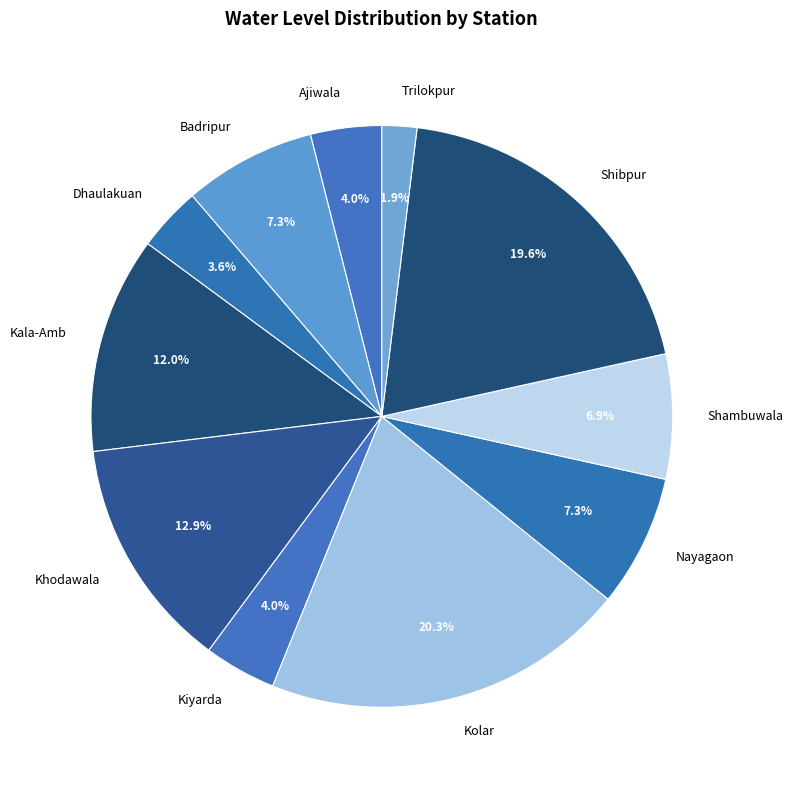

Which category has the smallest portion of the pie?

Trilokpur